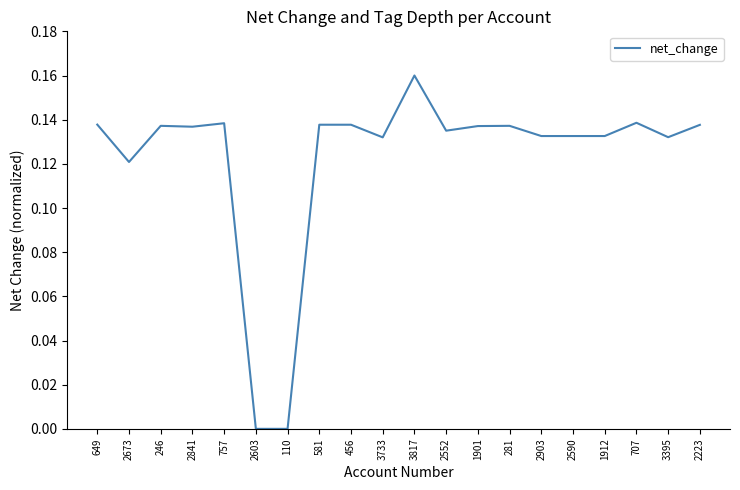

Which category has the highest value across all series?

3817